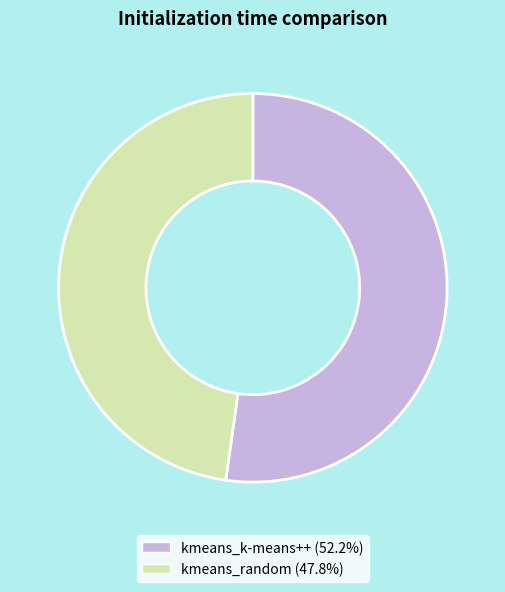

How many slices are in this pie chart?

2